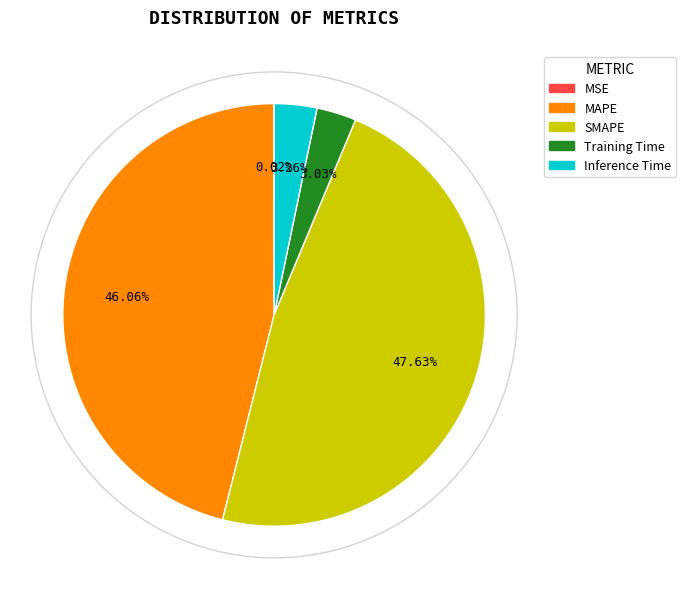

Does any single category account for the majority?

No